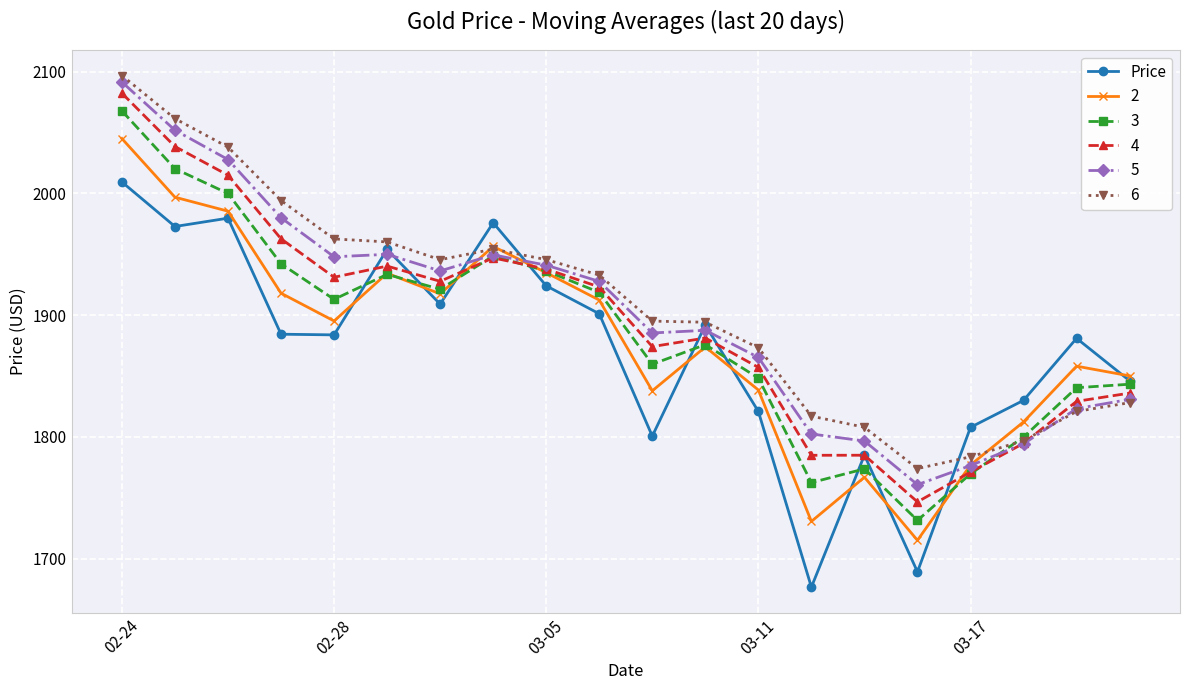

List the series in order of their overall mean, highest first.

6, 5, 4, 3, 2, Price